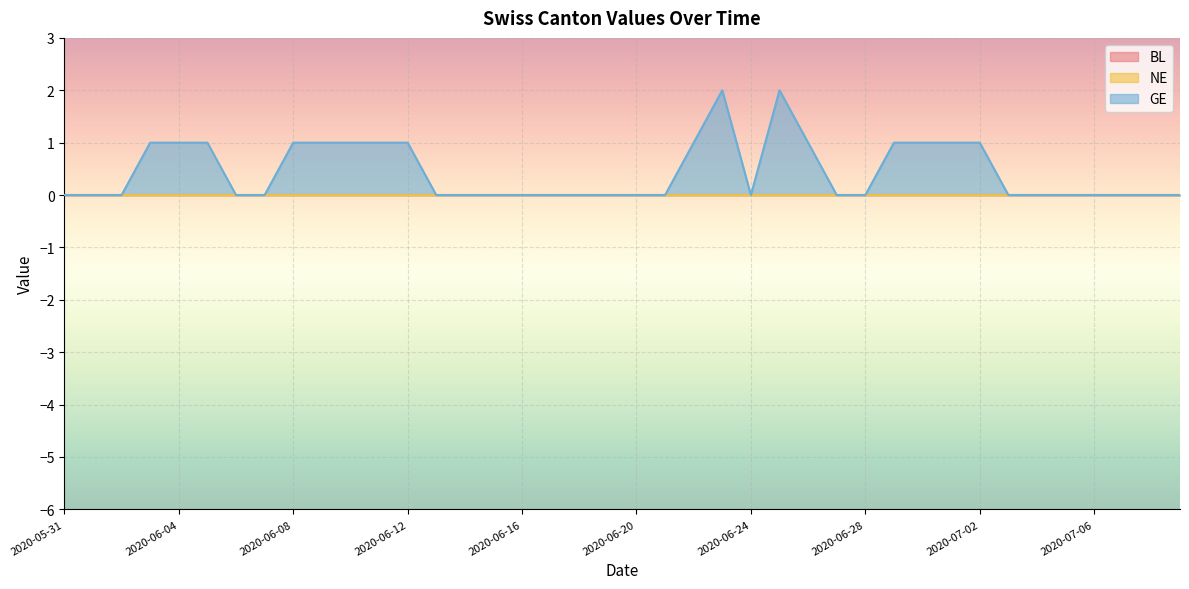

At which category is the sum across all series the highest?

2020-06-23